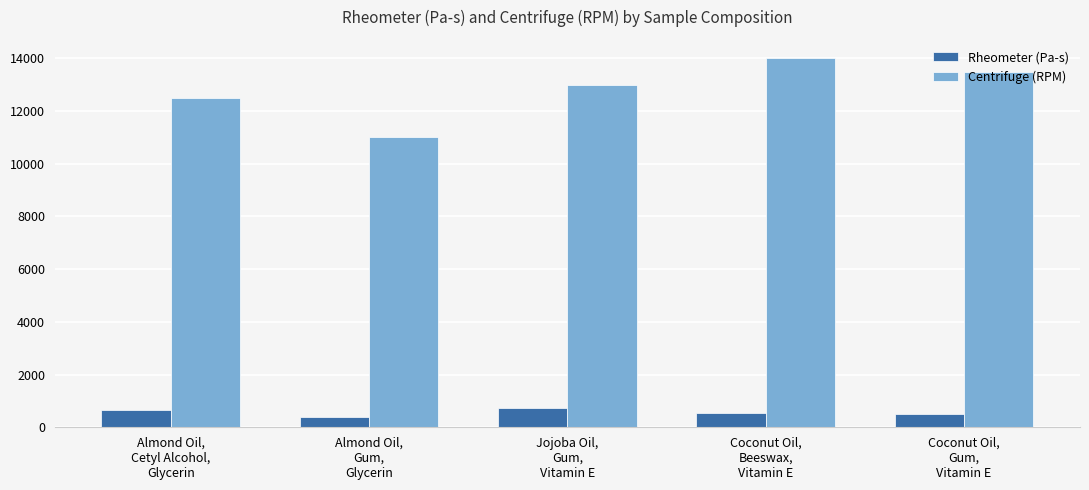

What is the highest value of the Rheometer (Pa-s) series?

720